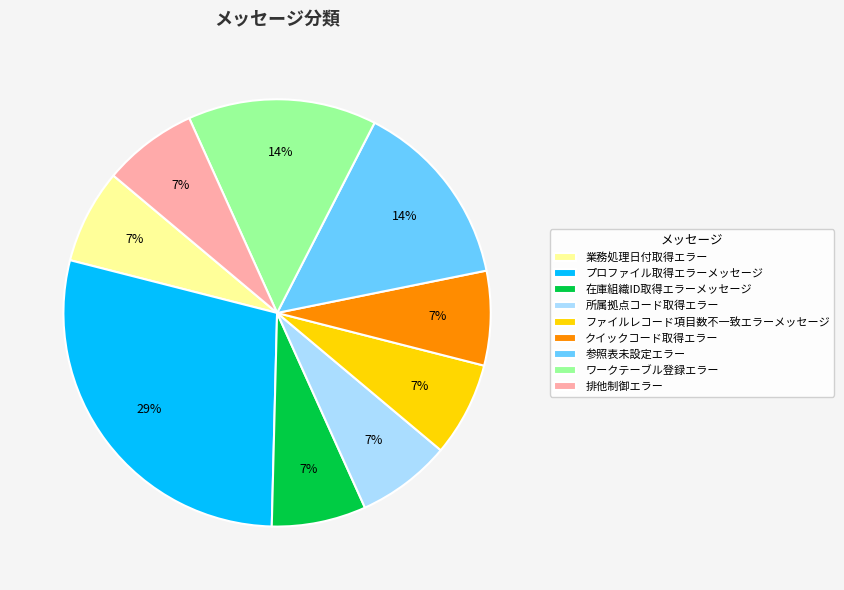

How many segments does this pie chart have?

9